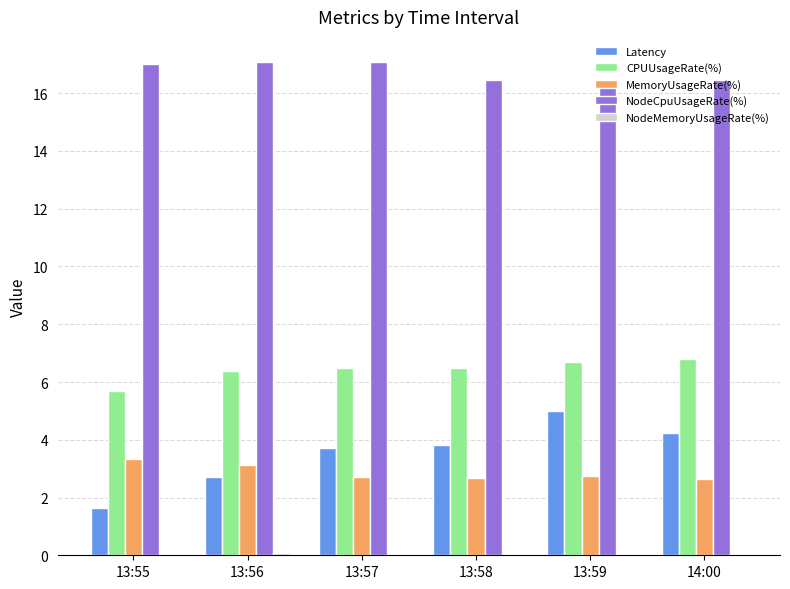

Is it true that MemoryUsageRate(%) equals 2.7 at 13:58?

True